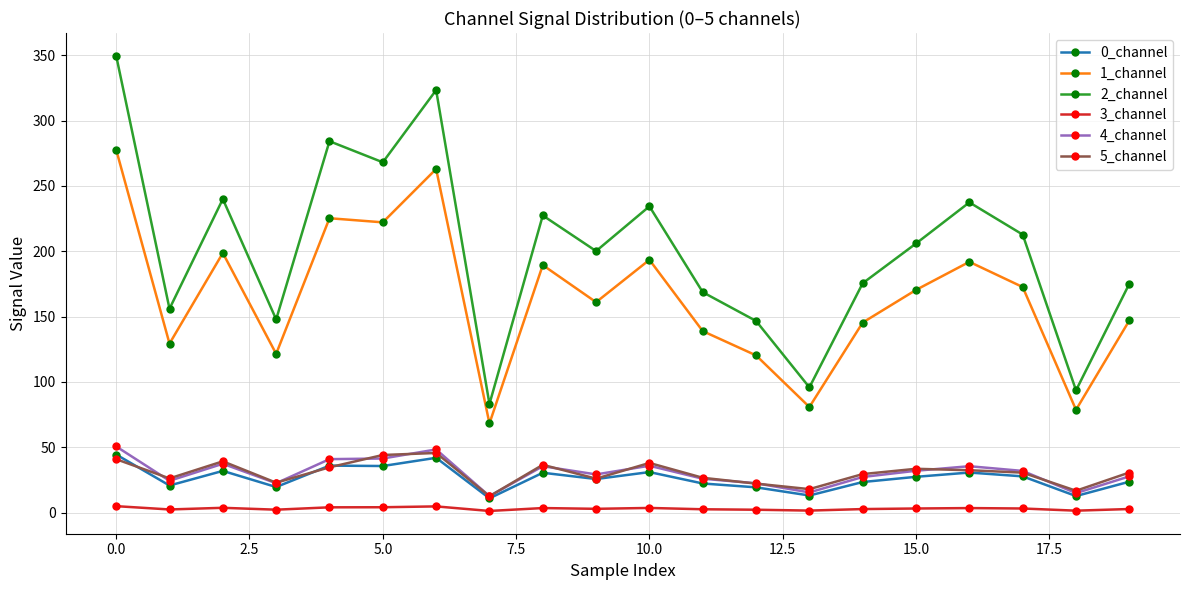

Which series has the largest total across all categories?

2_channel